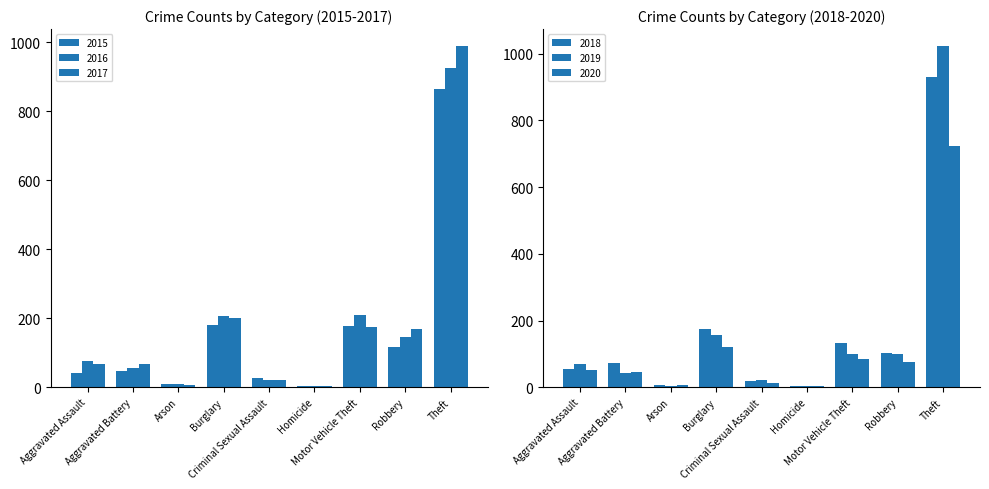

What is the difference between the maximum and minimum values in the 2020 series?

719